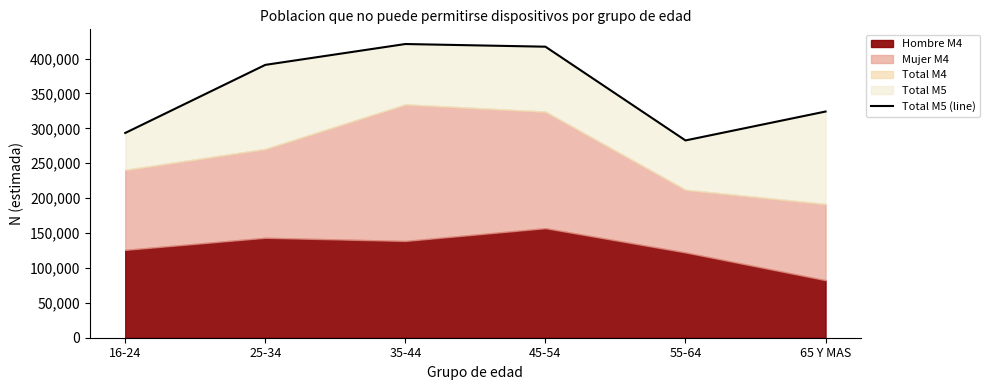

What is the difference between the maximum and minimum values?

138149